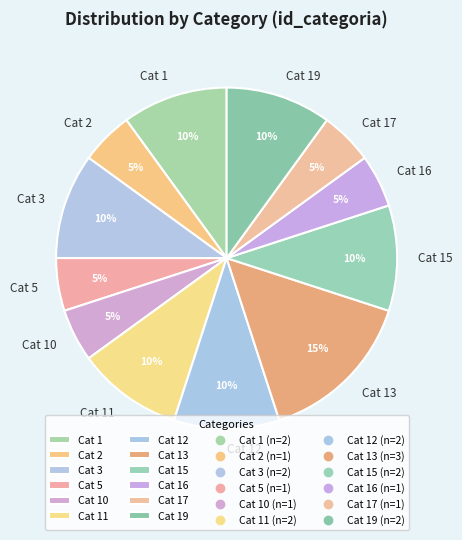

The Cat 5 slice represents 5% of the pie. True or false?

True